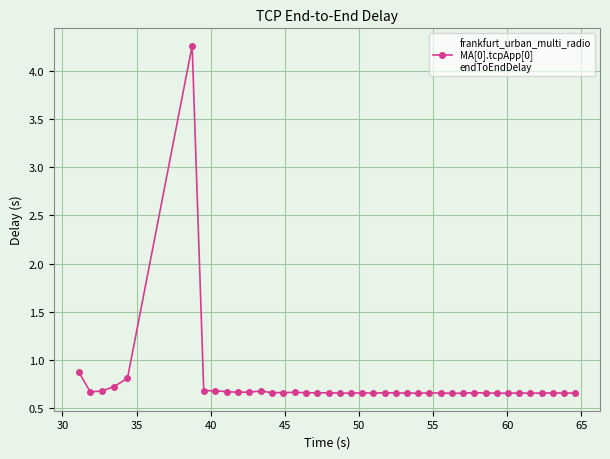

True or false: there are more than 2 points higher than both neighbors.

True